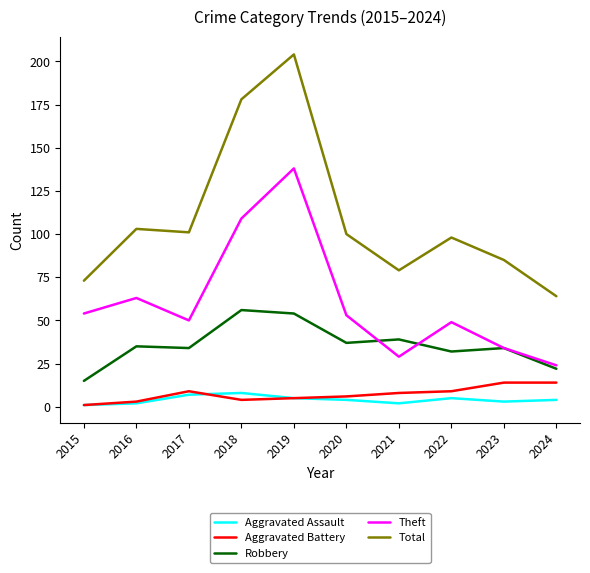

How many categories are shown in the chart?

10